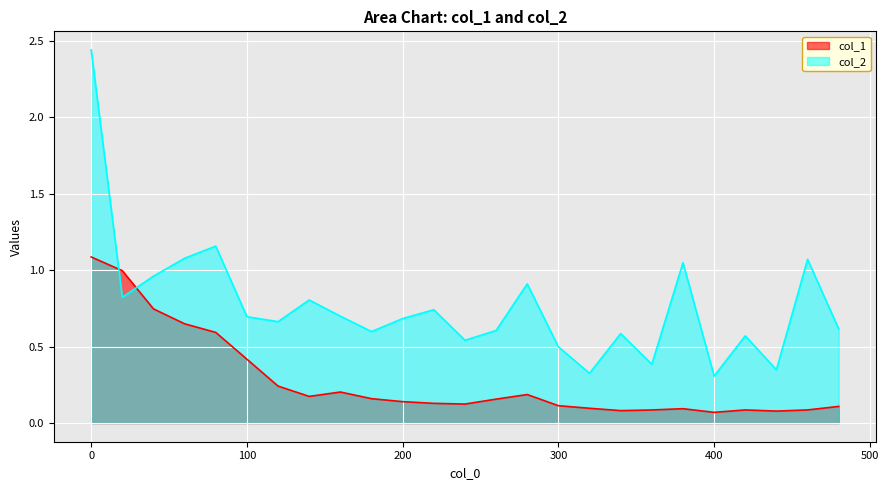

How many lines are shown in the chart?

2